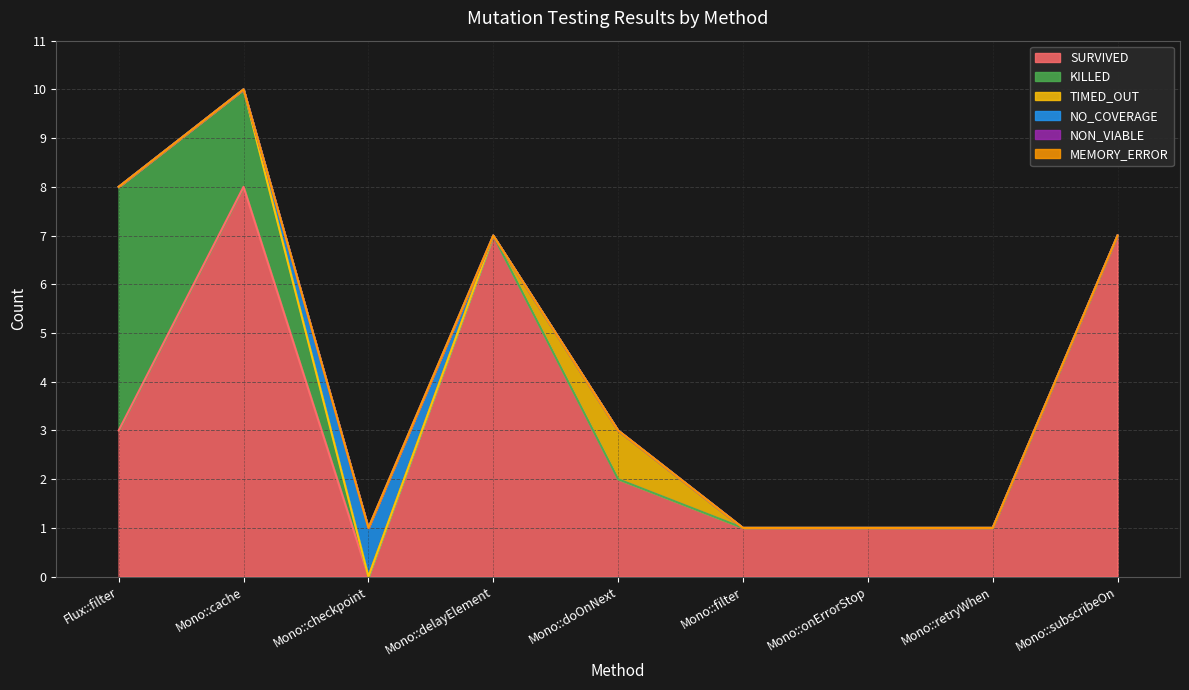

Rank the categories by MEMORY_ERROR value from lowest to highest.

Flux::filter, Mono::cache, Mono::checkpoint, Mono::delayElement, Mono::doOnNext, Mono::filter, Mono::onErrorStop, Mono::retryWhen, Mono::subscribeOn